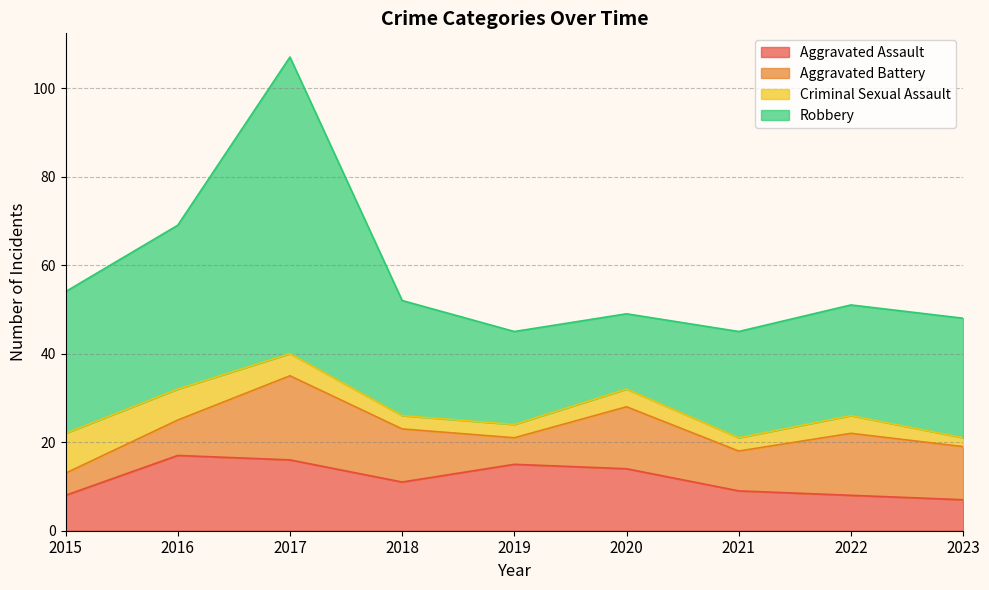

True or false: Aggravated Battery has more than 0 points higher than both neighbors.

True